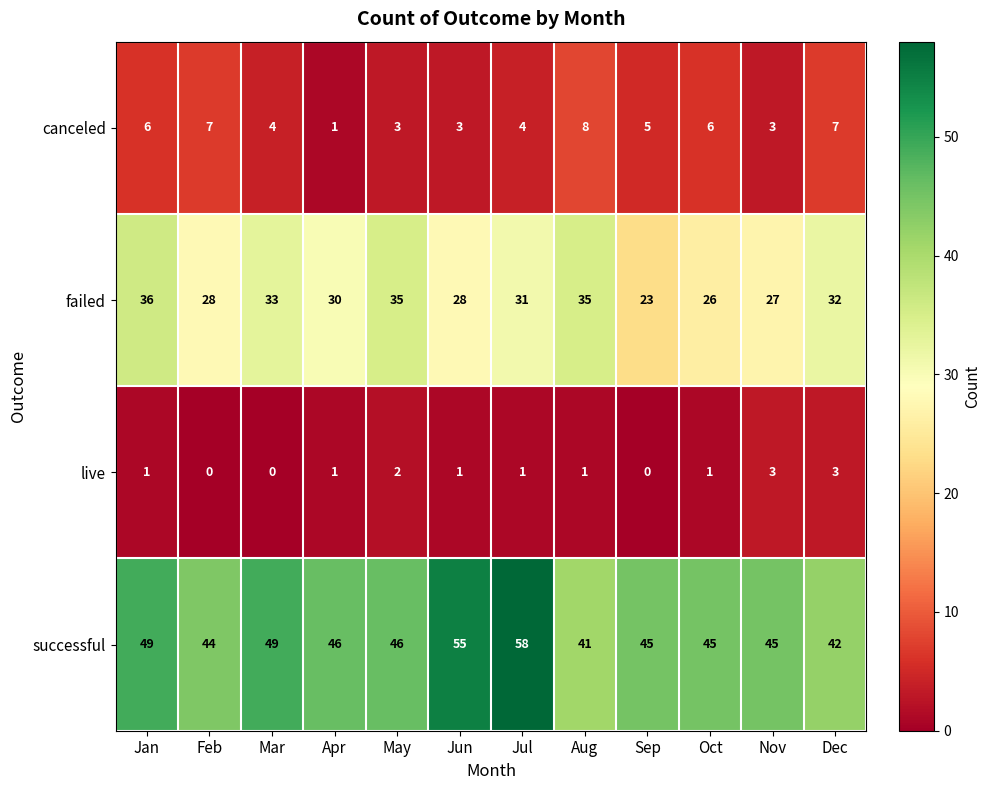

True or false: canceled has a value of 3 at Nov.

True